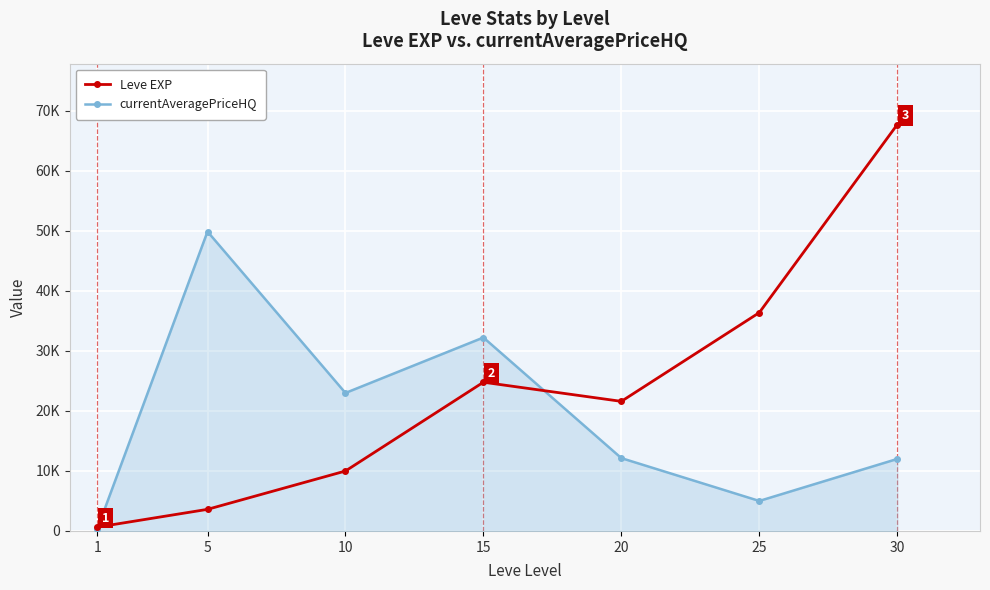

Reading right to left, what are all the values shown in this chart?

Leve EXP: 67730.0	36390.0	21600.0	24790.0	9990.0	3600.0	630.0
currentAveragePriceHQ: 12000.0	5000.0	12138.7	32241.5	23000.0	49900.0	267.3